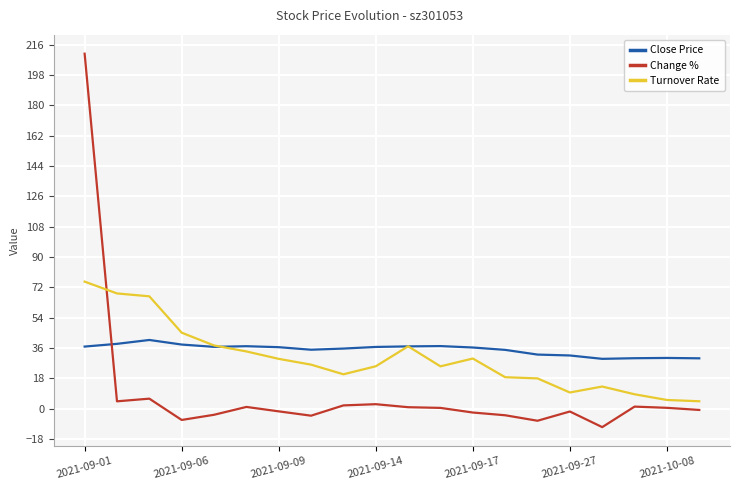

Which series ends up on top after the final intersection of Close Price and Change %?

Close Price